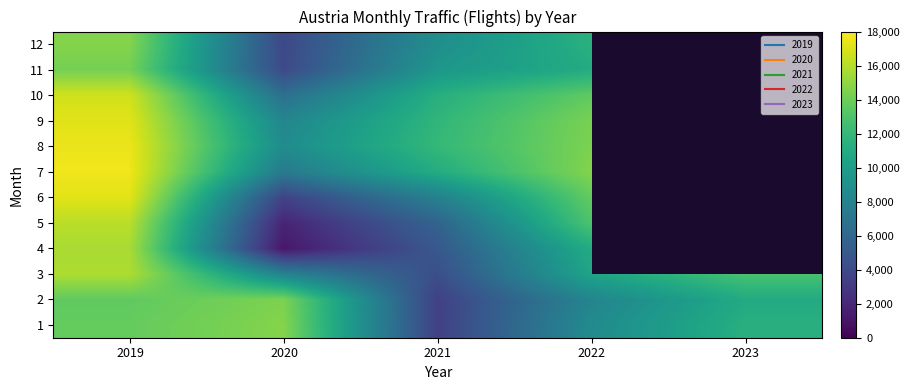

Which category has the lowest value across all series?

2020